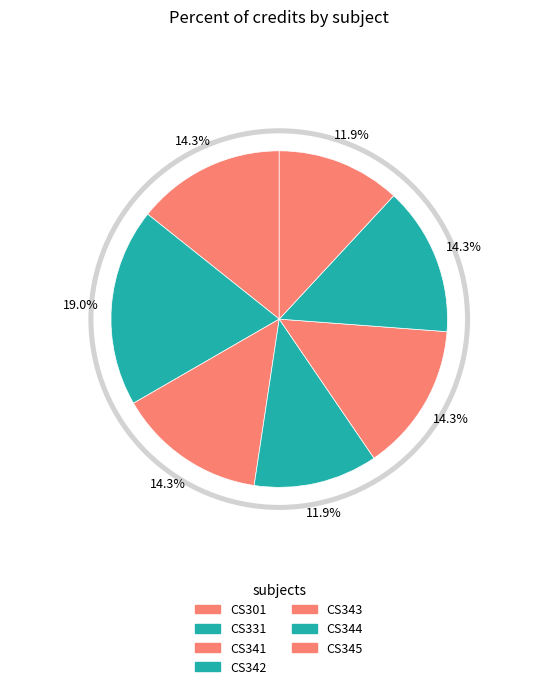

Is there a majority slice in this chart?

No